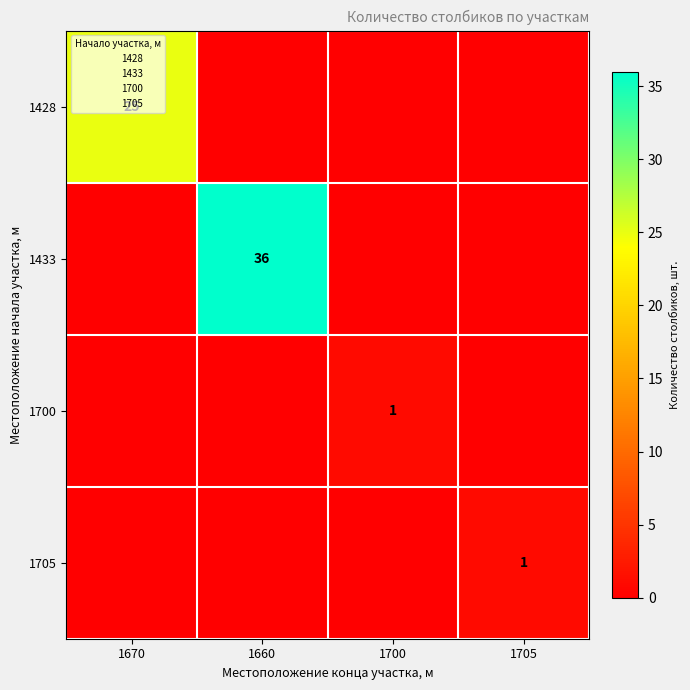

At which label is 1700 closest to 0?

1670